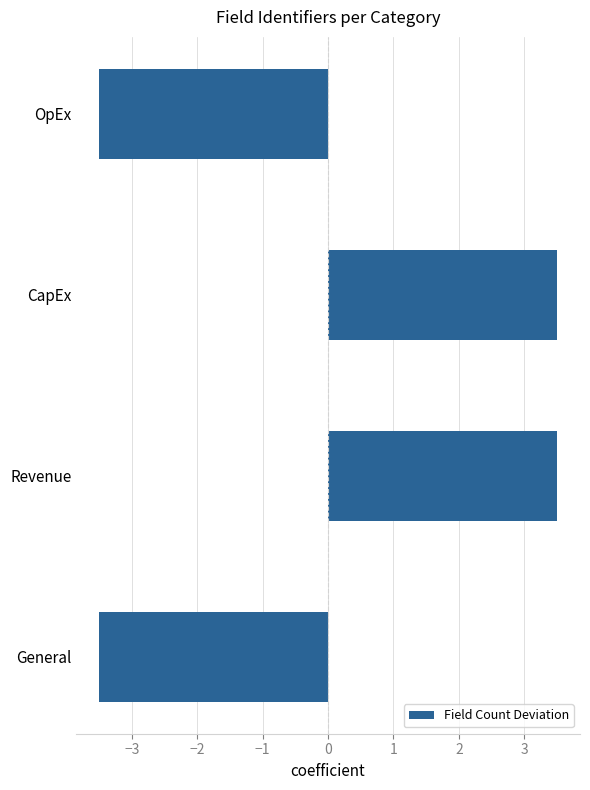

What is the difference between the second highest and minimum values?

7.0